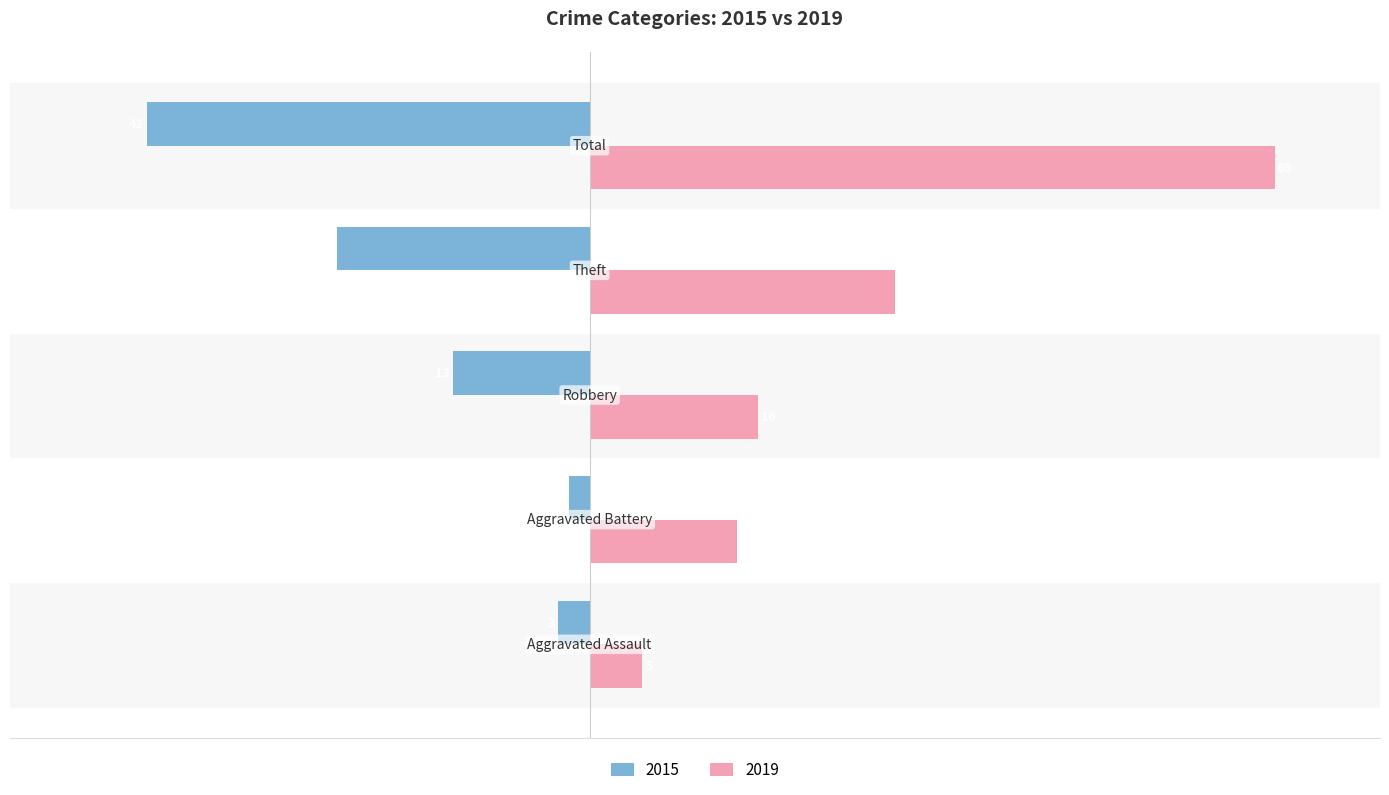

Which series has the largest total across all categories?

2019